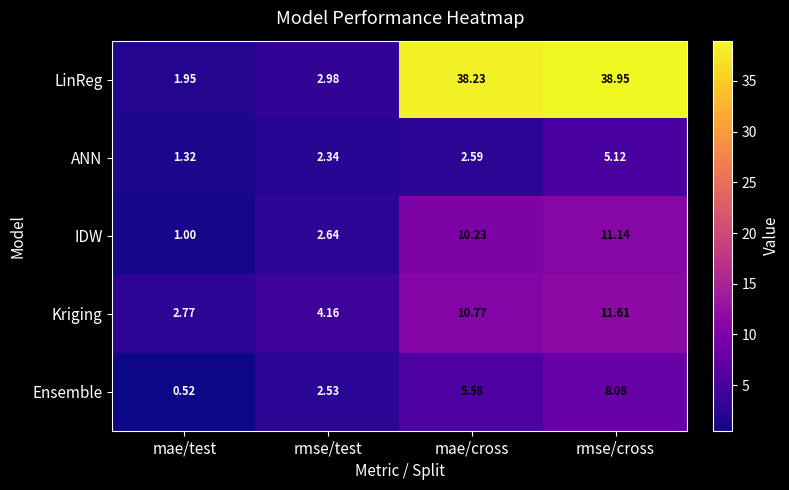

At which label does Ensemble reach its peak?

rmse/cross